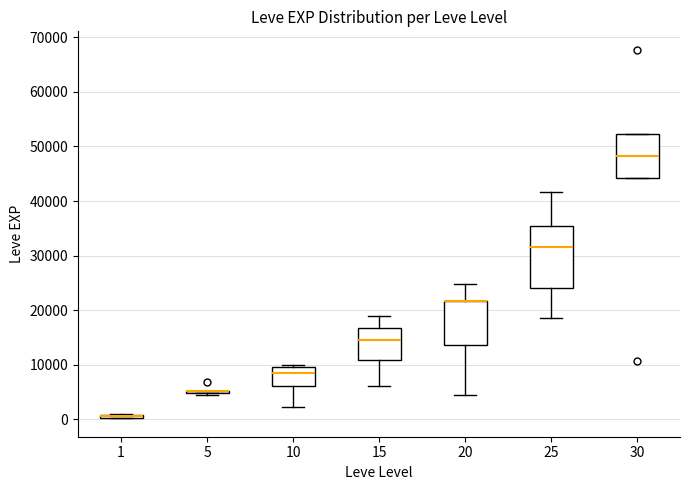

Where is the upper edge of the box at x = 30 on the y-axis? The values are not printed on the chart, so give them approximately, as read against the axis.

52000